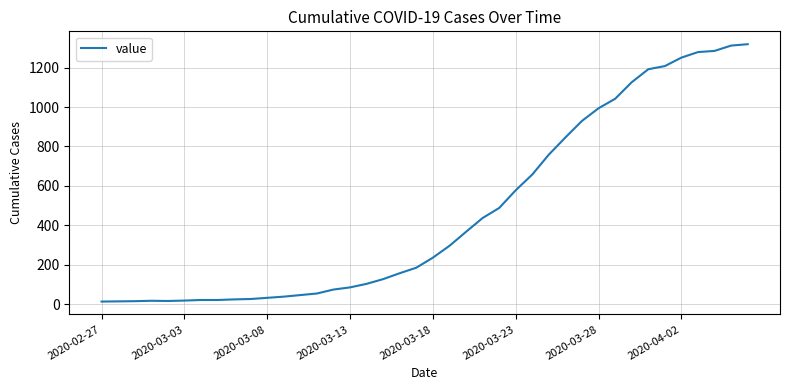

What is the greatest value displayed?

1319